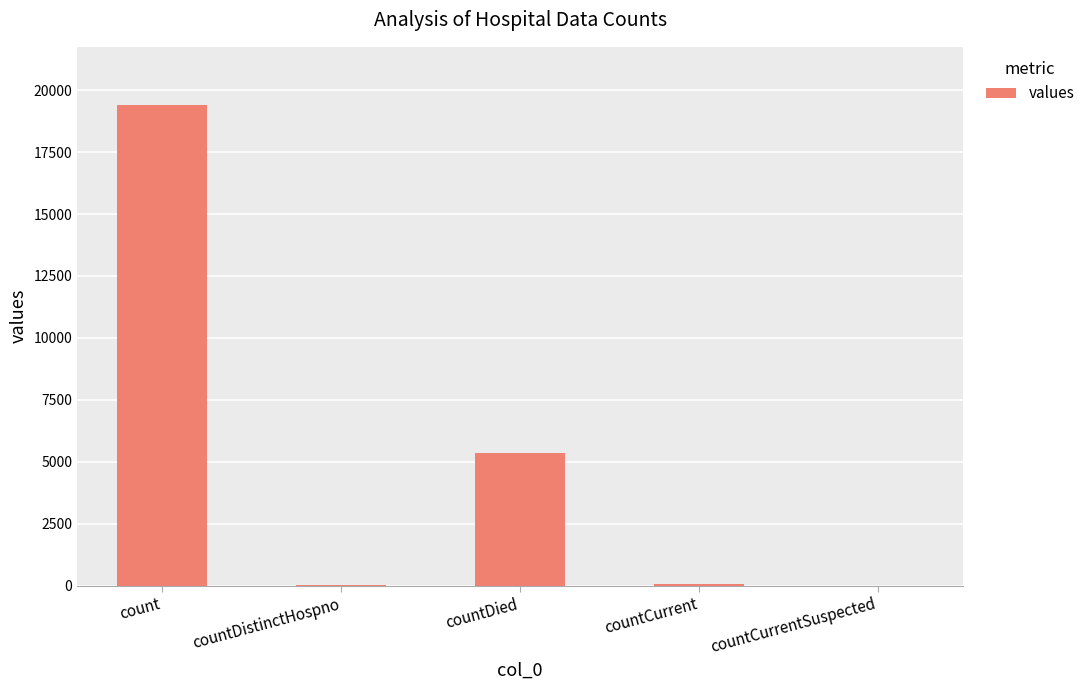

What is the sum of all values?

24875